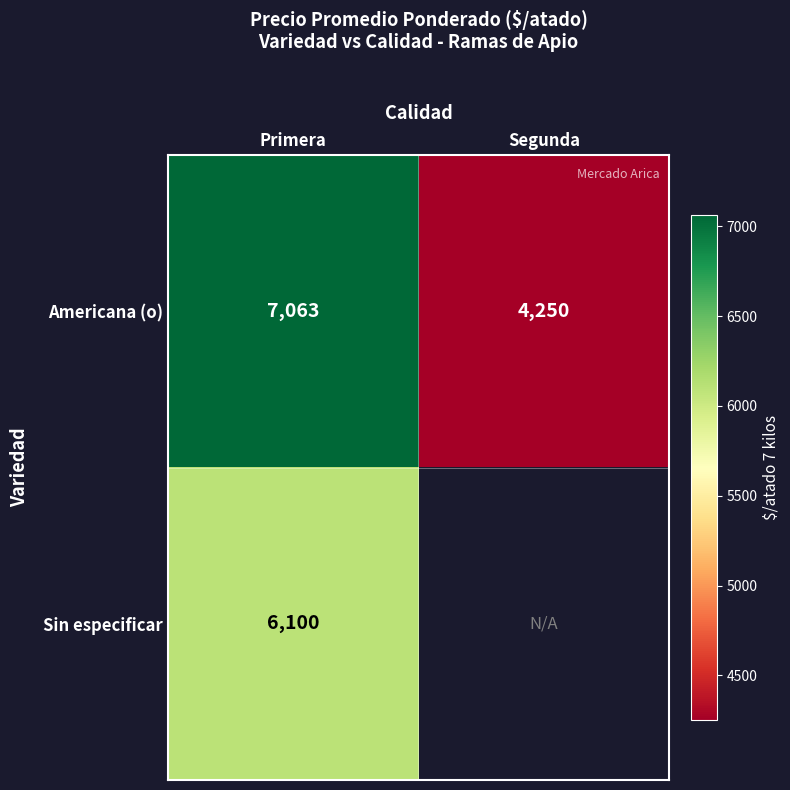

At which category is the sum across all series the highest?

Primera